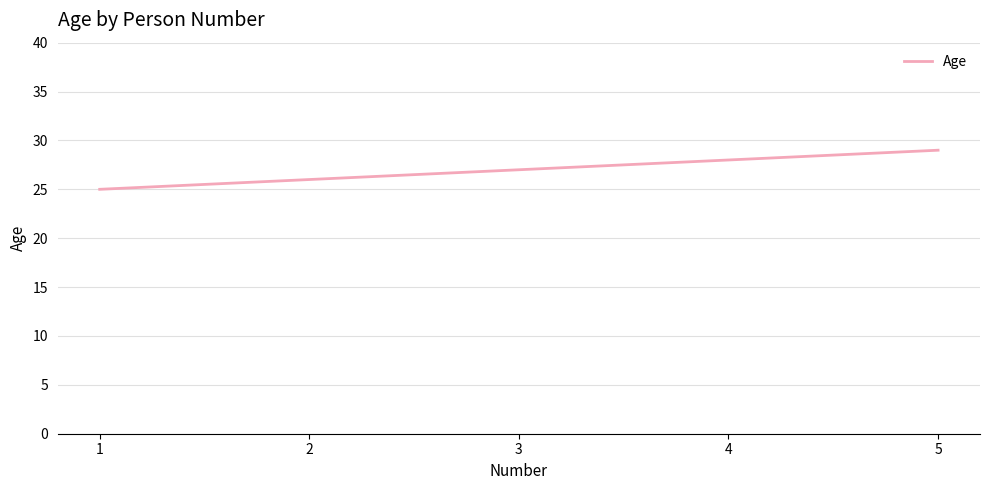

True or false: there are more than 1 points higher than both neighbors.

False